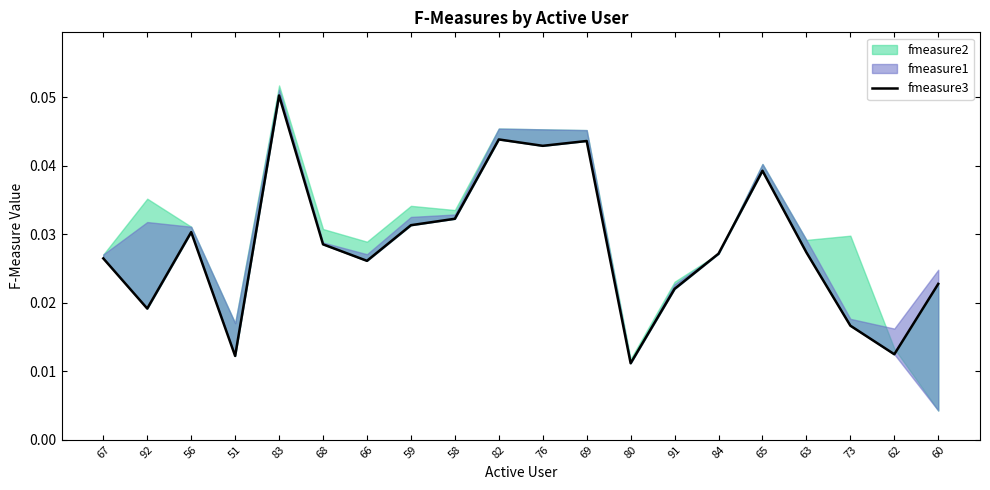

How many lines are shown in the chart?

1